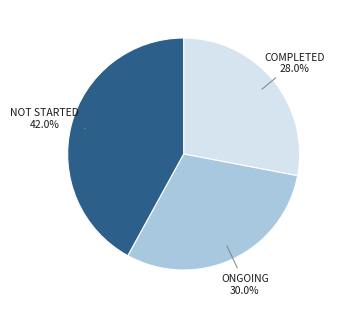

Does any single category account for the majority?

No